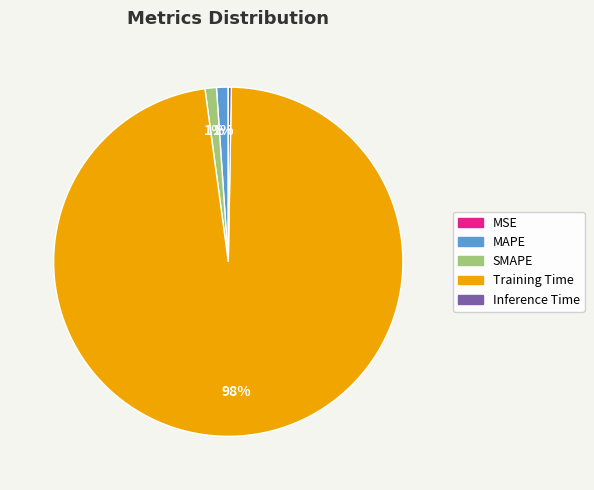

Is the sum of Training Time and SMAPE greater than half?

Yes